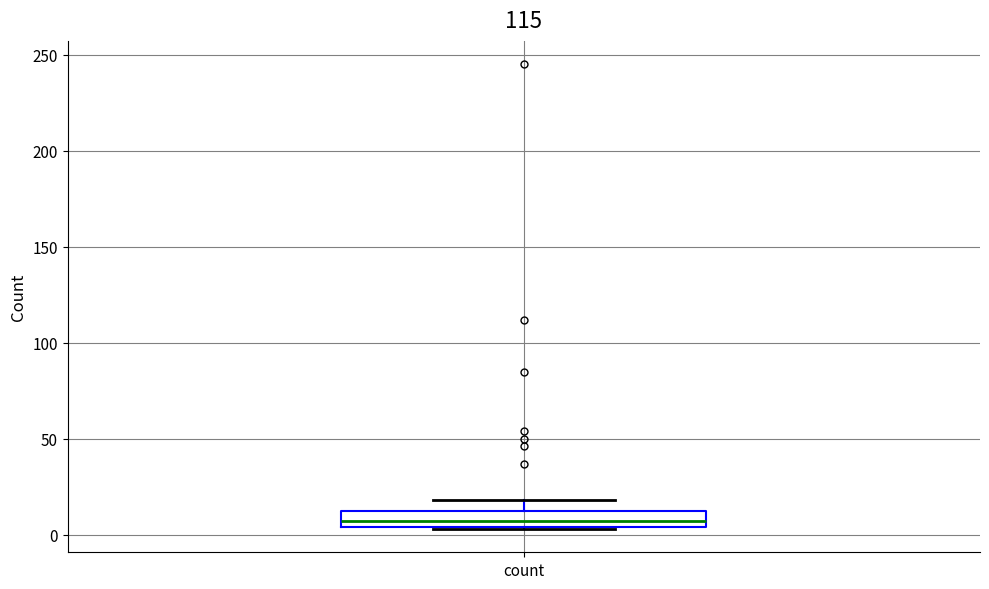

Read this box plot against the y-axis: the position of the median line, the range covered by the box, and the ends of both whiskers. The values are not printed on the chart, so give them approximately, as read against the axis.

median 5 (inside the box), box 5 to 10, whiskers 5 to 20